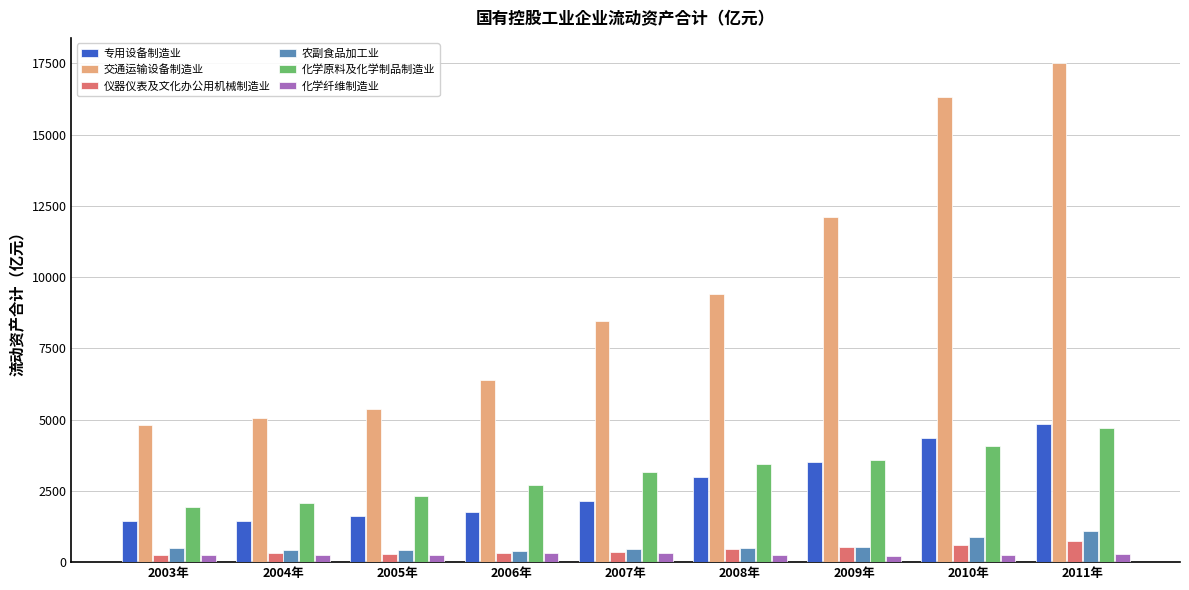

What position from the left is 2011年?

9